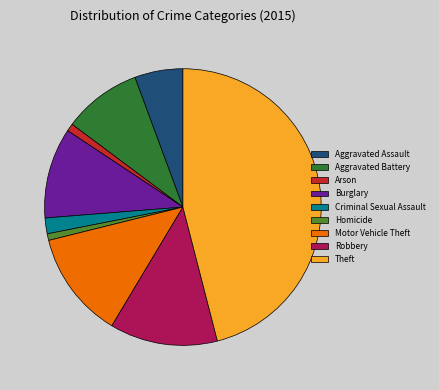

What is the largest slice in the pie chart?

Theft